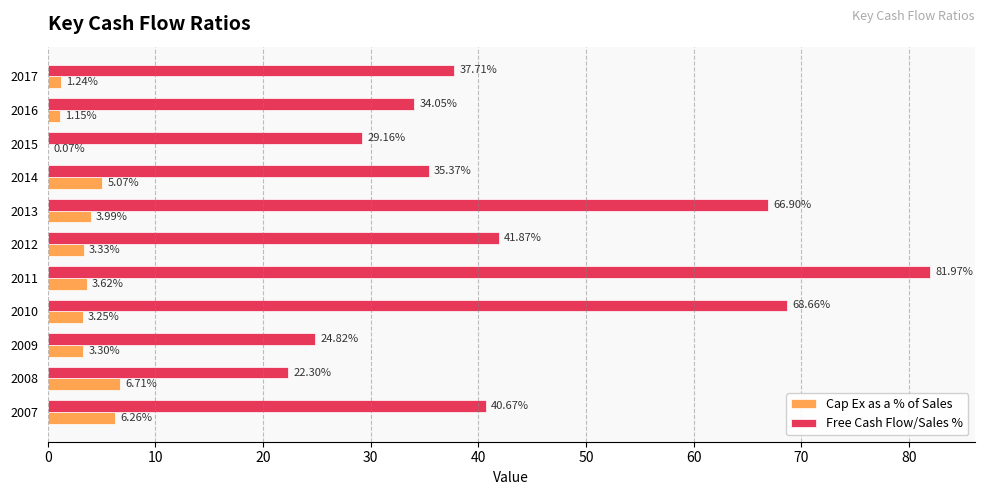

What is the sum of the Cap Ex as a % of Sales values at 2013 and 2010?

7.2